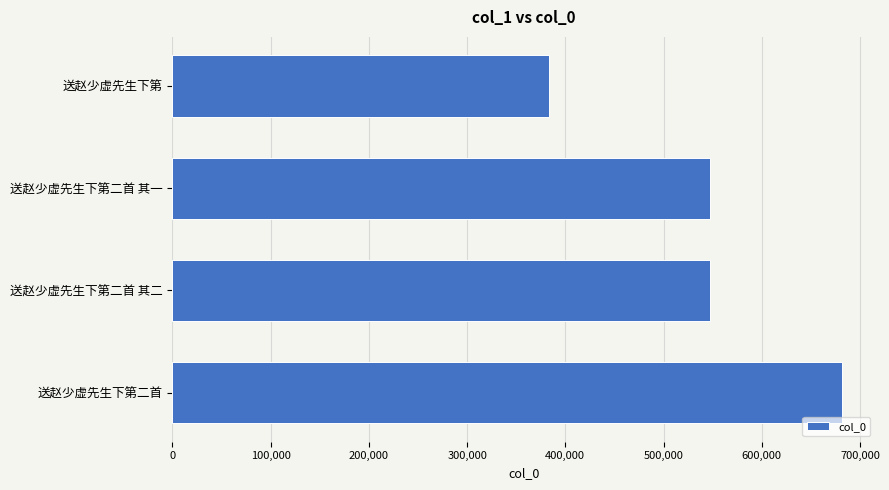

What is the ratio of the value at 送赵少虚先生下第二首 其一 to the value at 送赵少虚先生下第二首 其二?

1.0